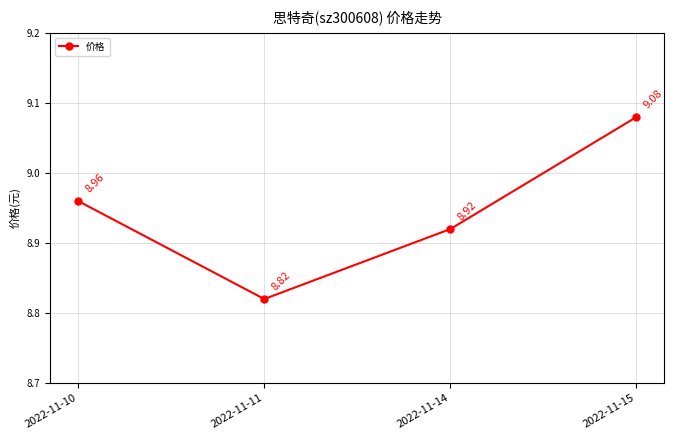

At which label is the value closest to 8?

2022-11-11